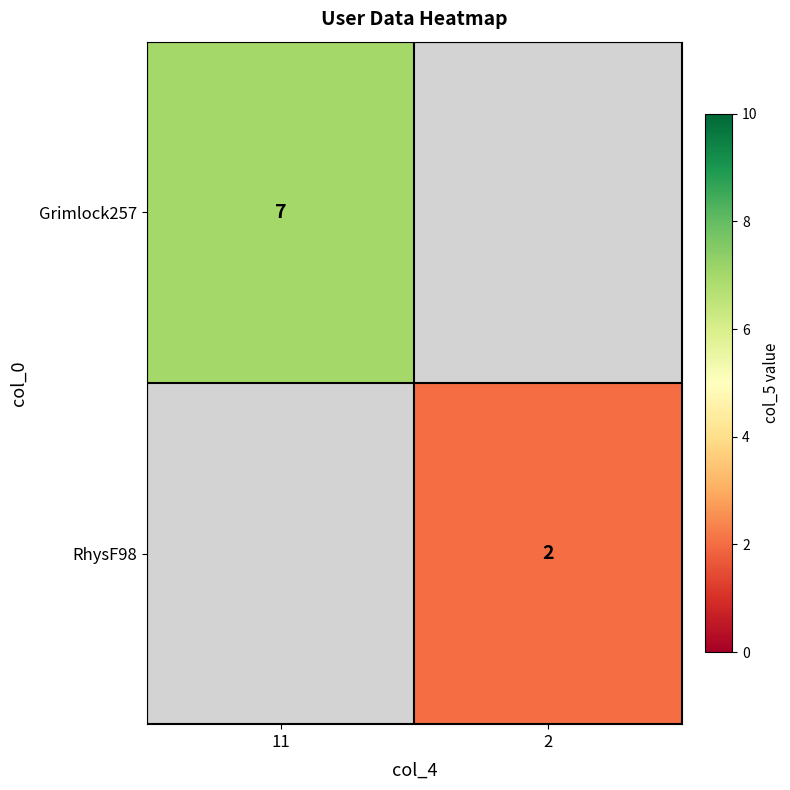

Is it true that RhysF98 equals 2 at 2?

True